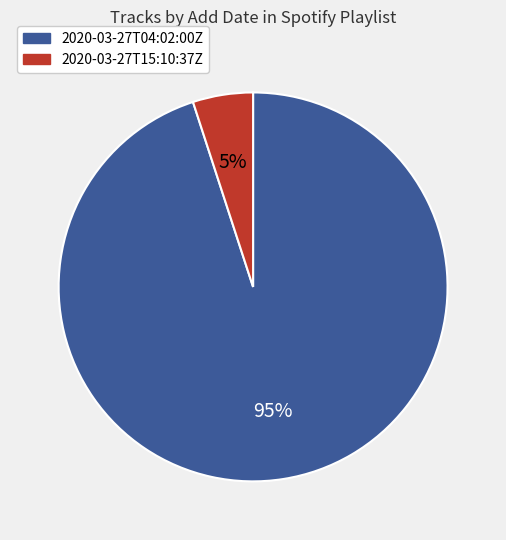

To the nearest percent, what is the difference between the largest and smallest slice percentages?

90%